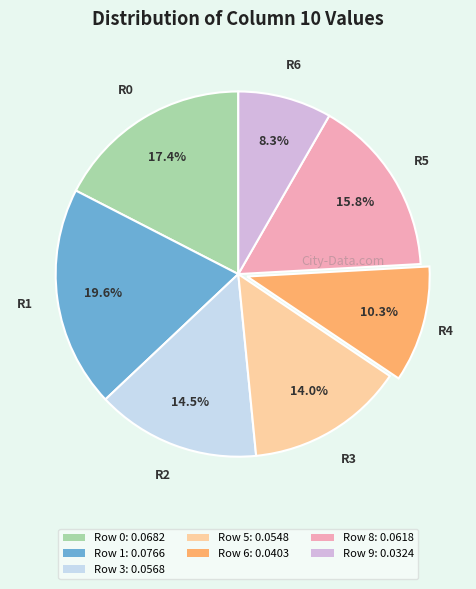

Does Row 9 account for over 50% of the chart?

No